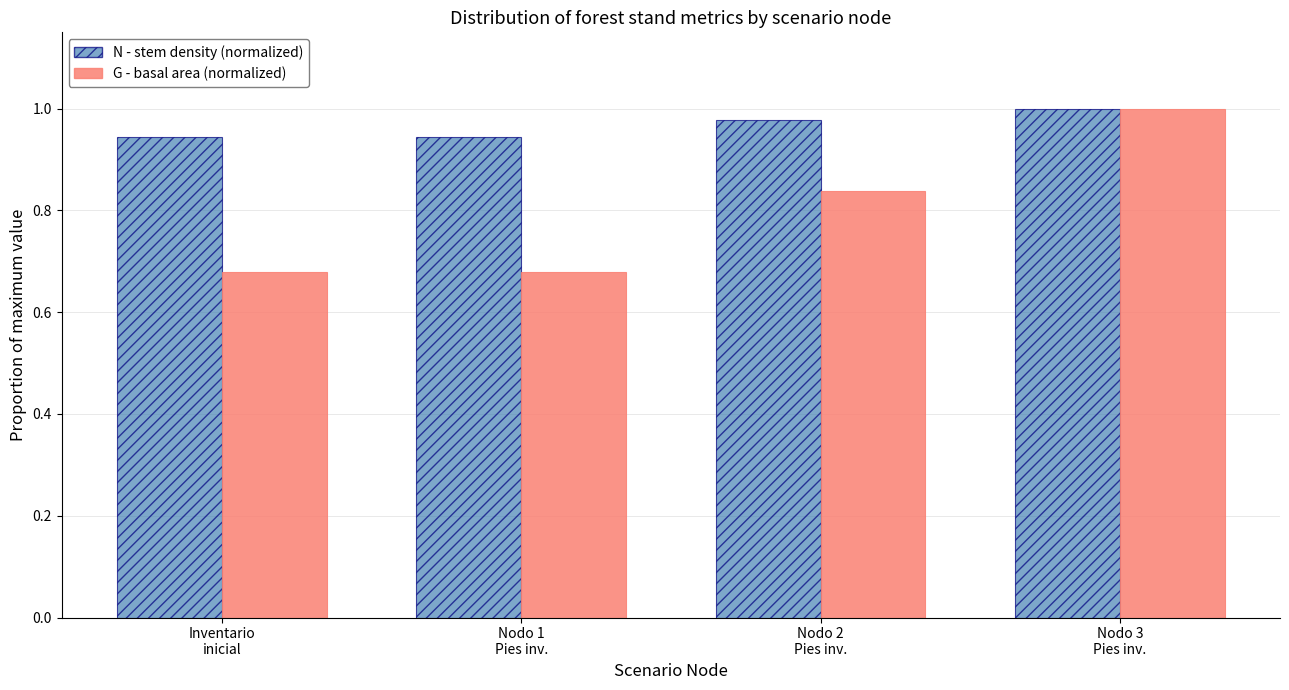

What is the label of the 2nd bar from the left?

Nodo 1
Pies inv.